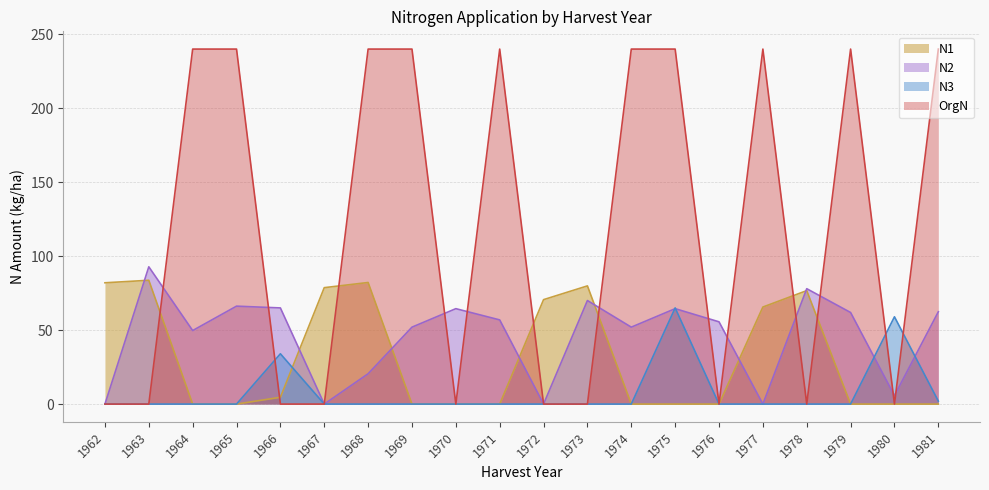

True or false: N2 has more than 2 interior local peaks.

True